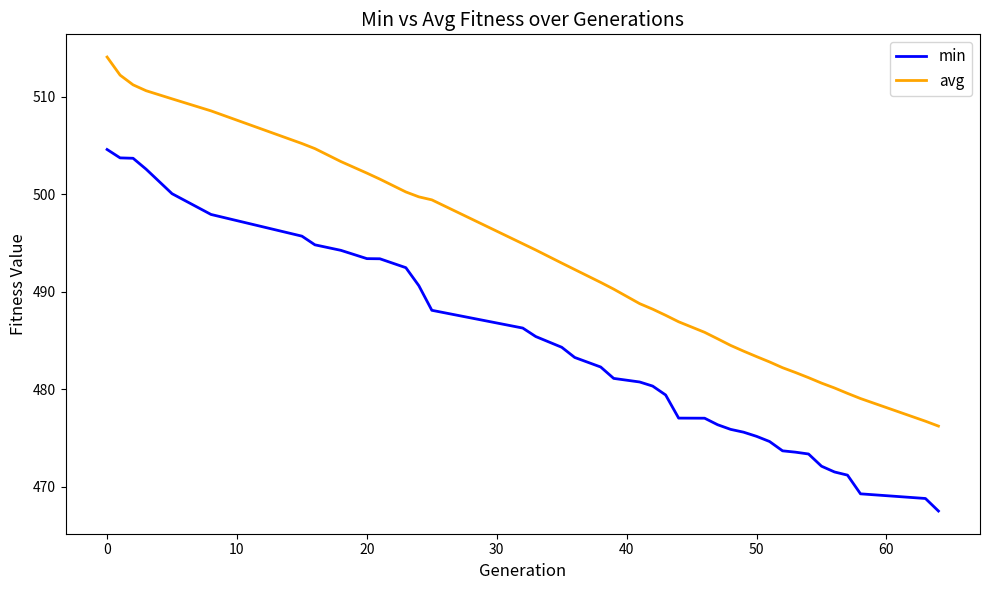

True or false: avg and min intersect in this chart.

False